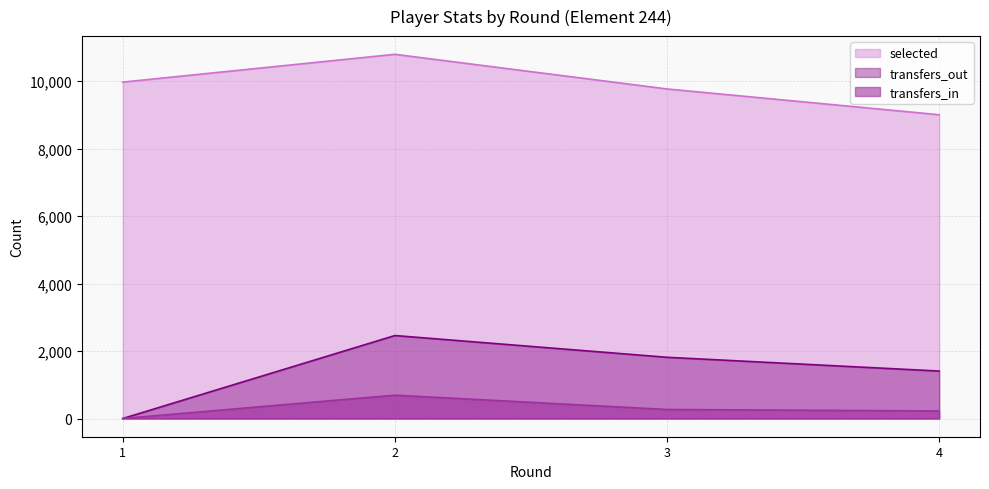

Where does the transfers_out series first go above 1815?

2